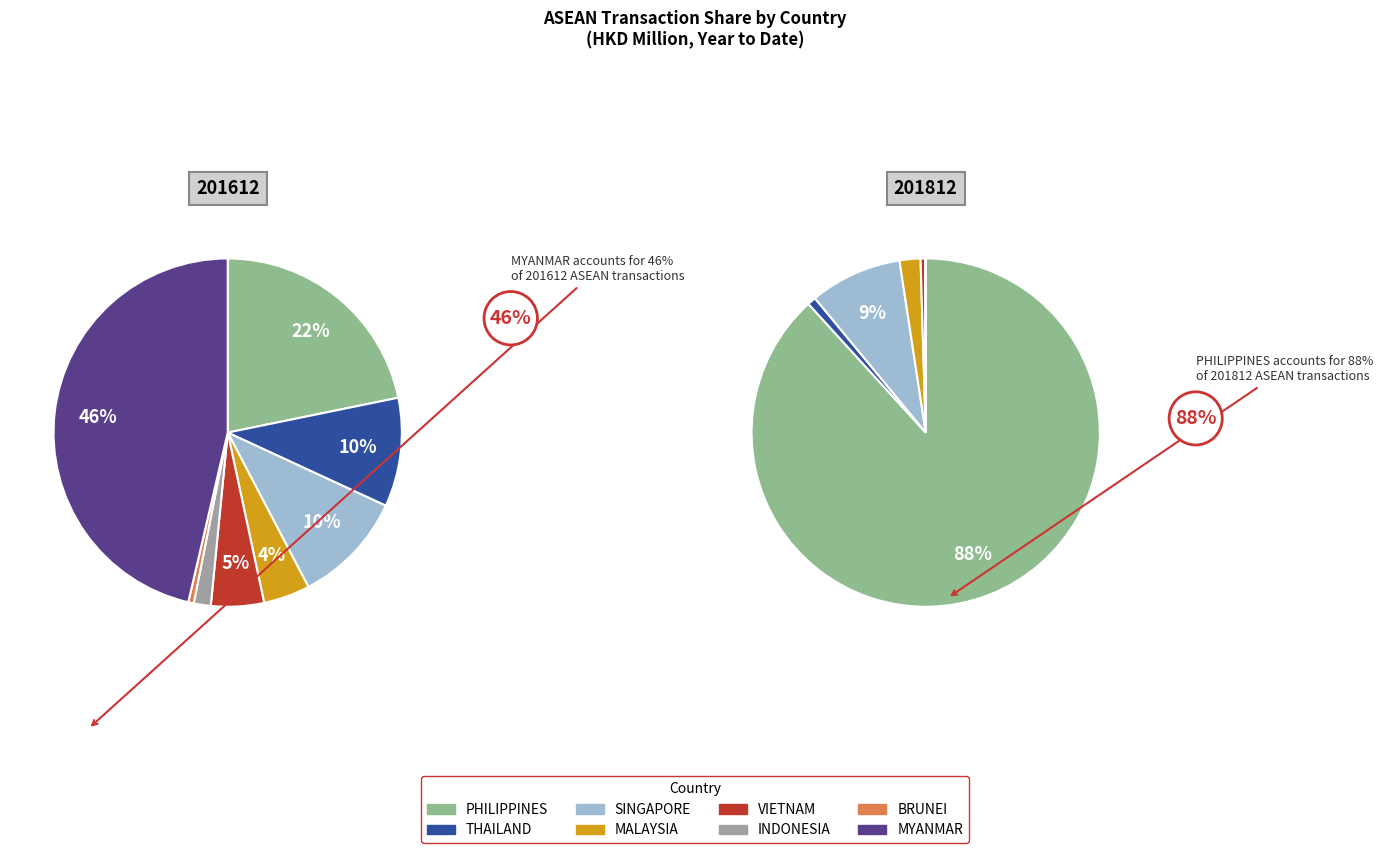

The 3 slice represents 2% of the pie. True or false?

True